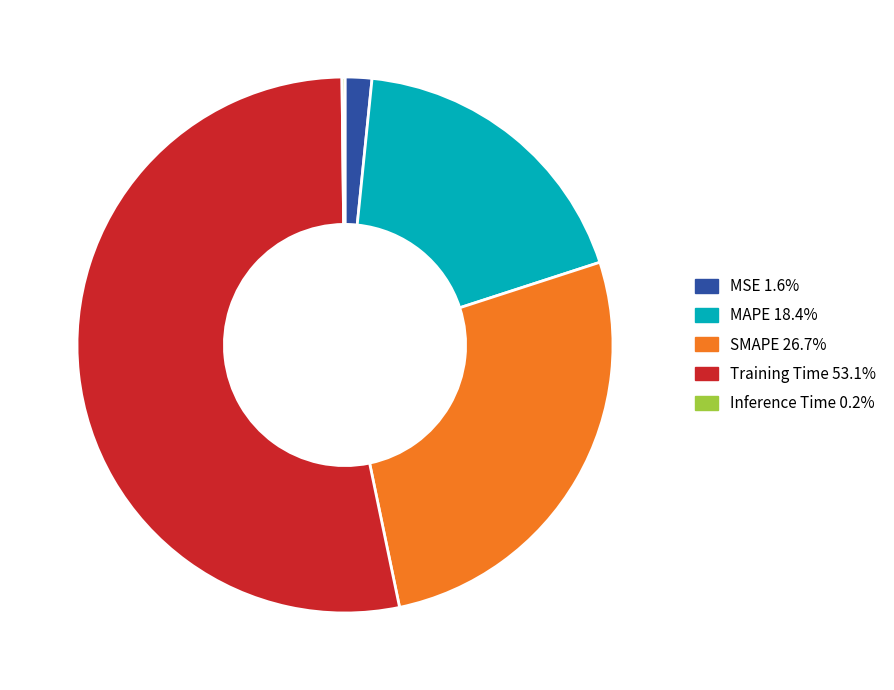

Which category has the biggest portion of the pie?

Training Time